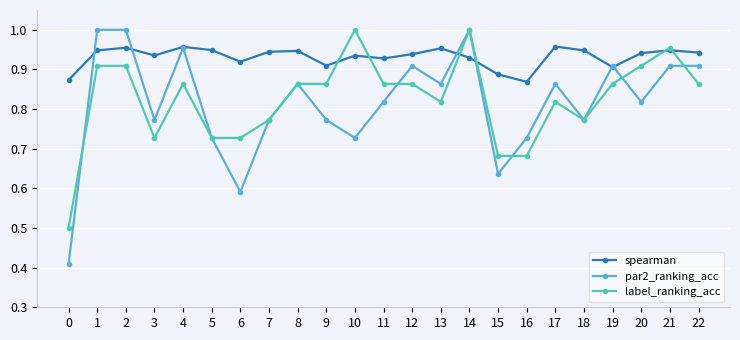

Which series has the largest total across all categories?

spearman